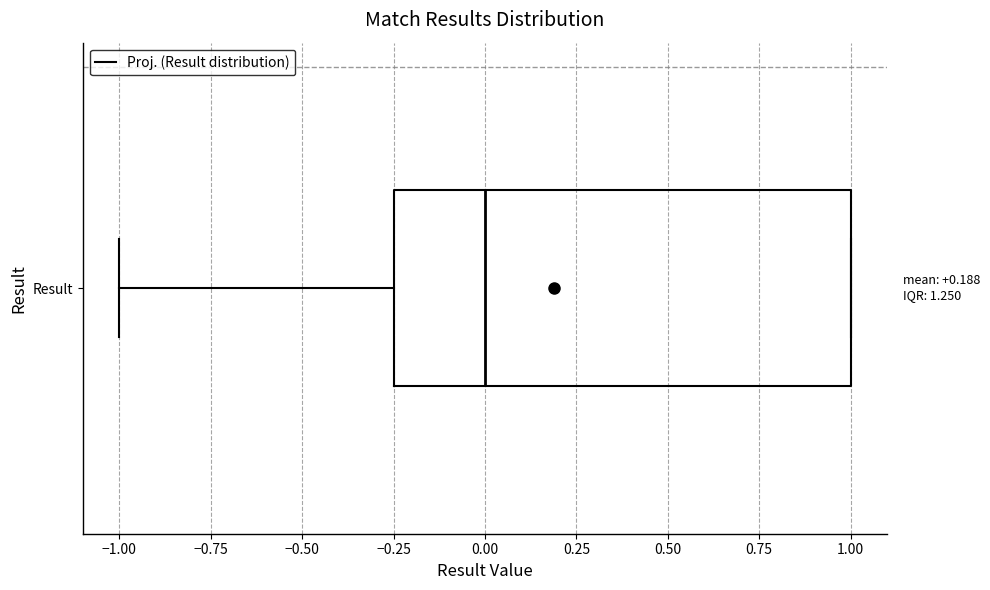

Read this box plot against the x-axis: the position of the median line, the range covered by the box, and the ends of both whiskers. The values are not printed on the chart, so give them approximately, as read against the axis.

median 0.00, box -0.25 to 1.00, whiskers -1.00 to 1.00